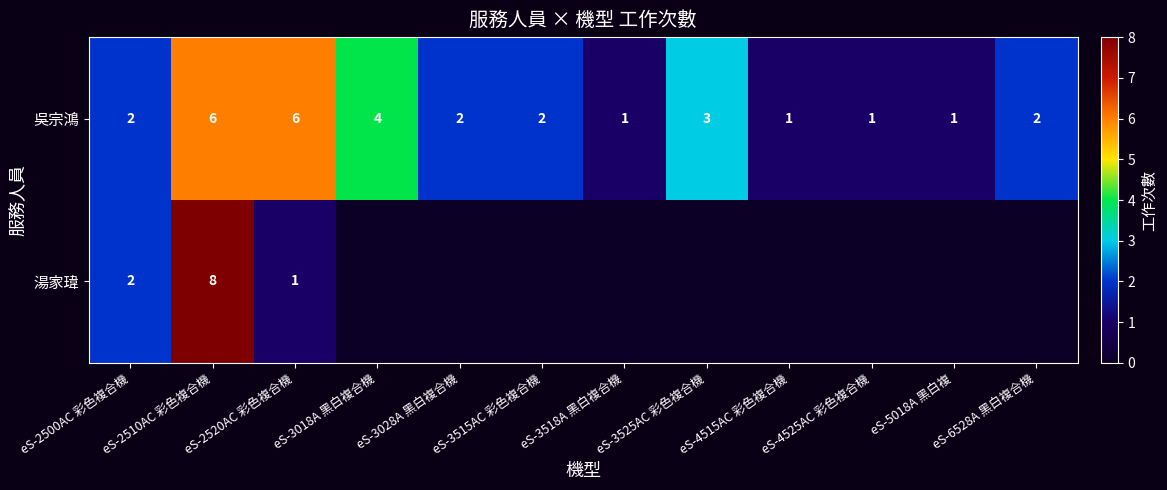

Count the 吳宗鴻 values in the range 1 to 4.

10